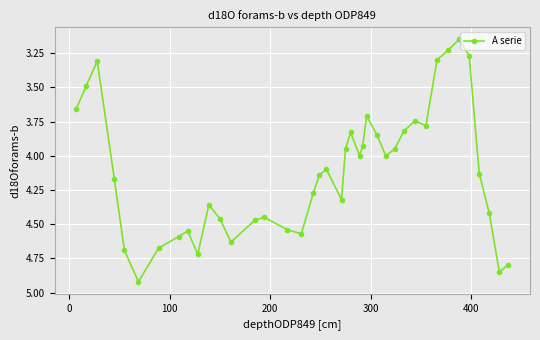

What is the difference between the maximum and second lowest values?

1.7